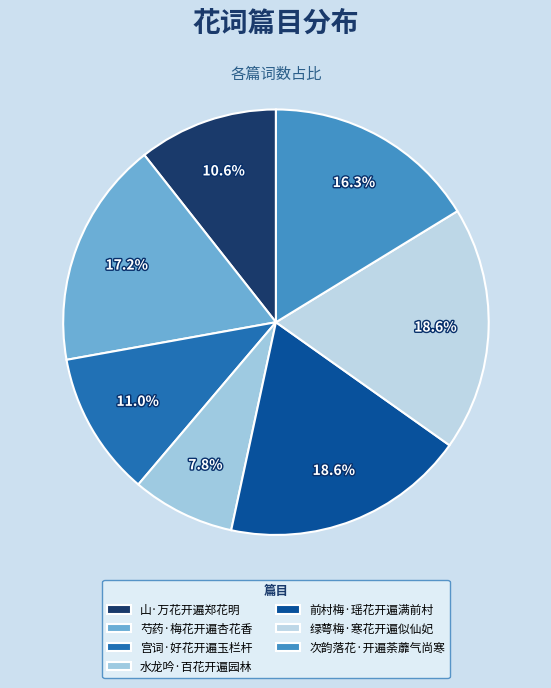

Is 水龙吟·百花开遍园林 the majority of the pie?

No